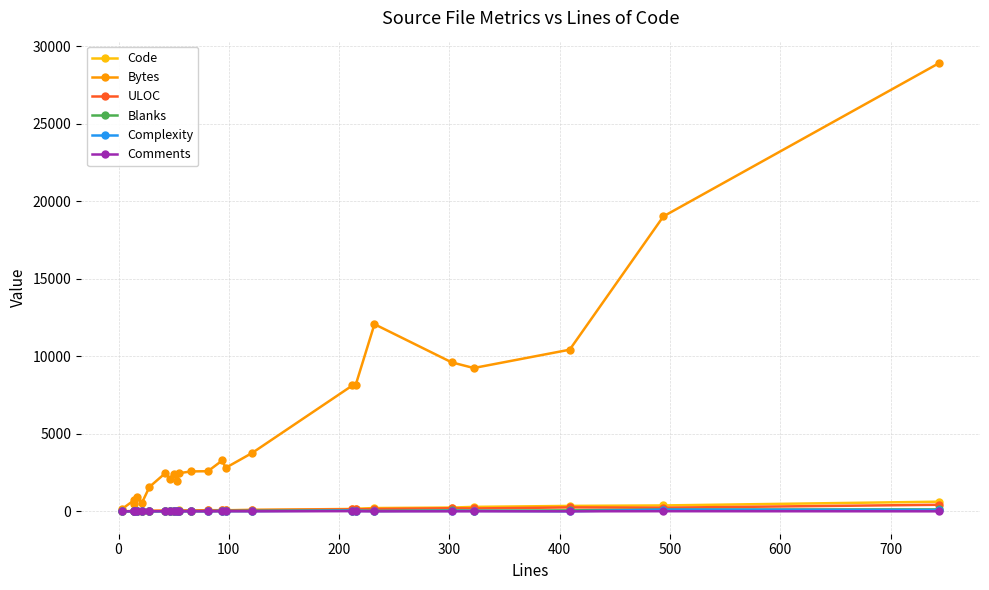

In Comments, how many points are higher than both neighbors (excluding endpoints)?

7